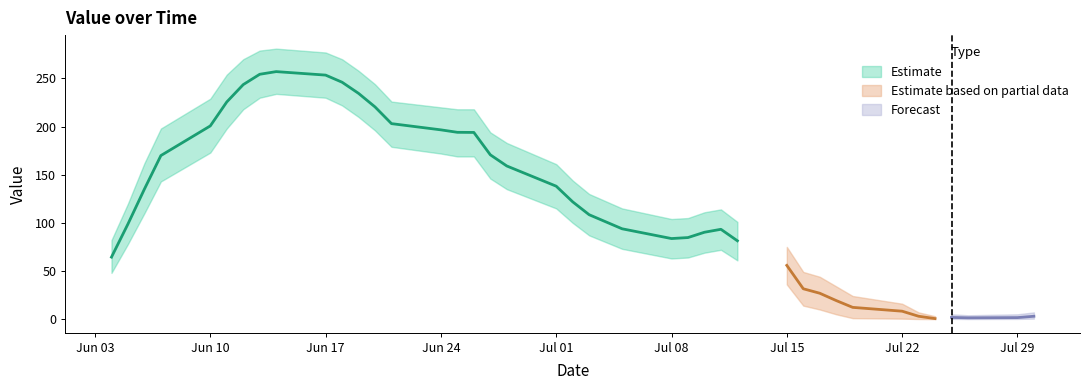

What is the value of the 19th point from the left?

159.1